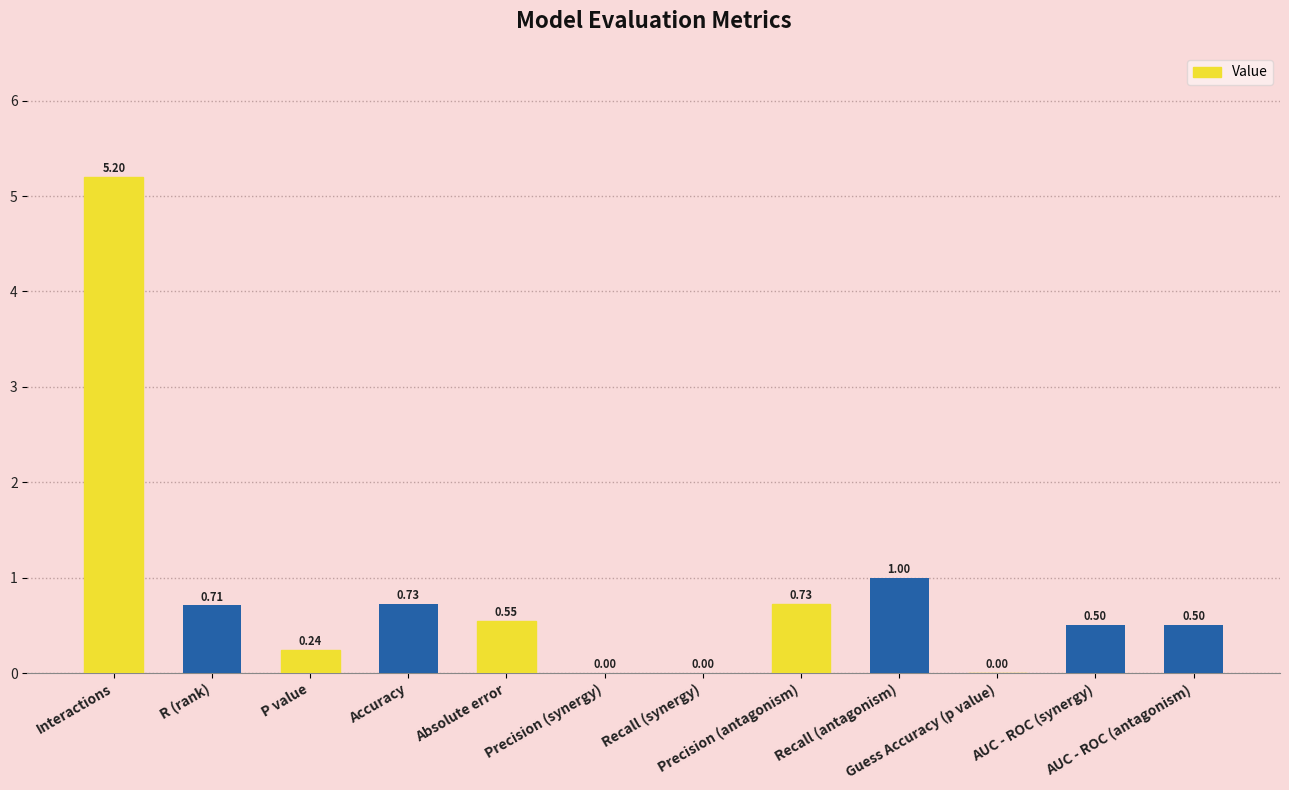

The chart shows a value of 0.2 at R (rank). True or false?

False